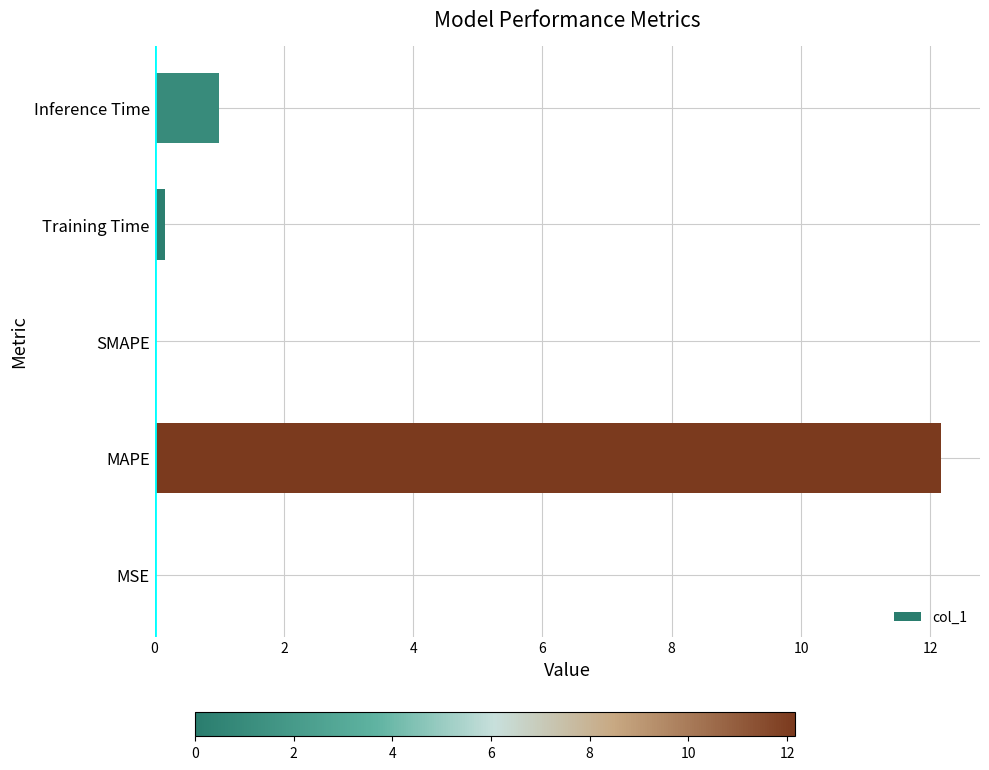

At which label is the value closest to 6?

Inference Time